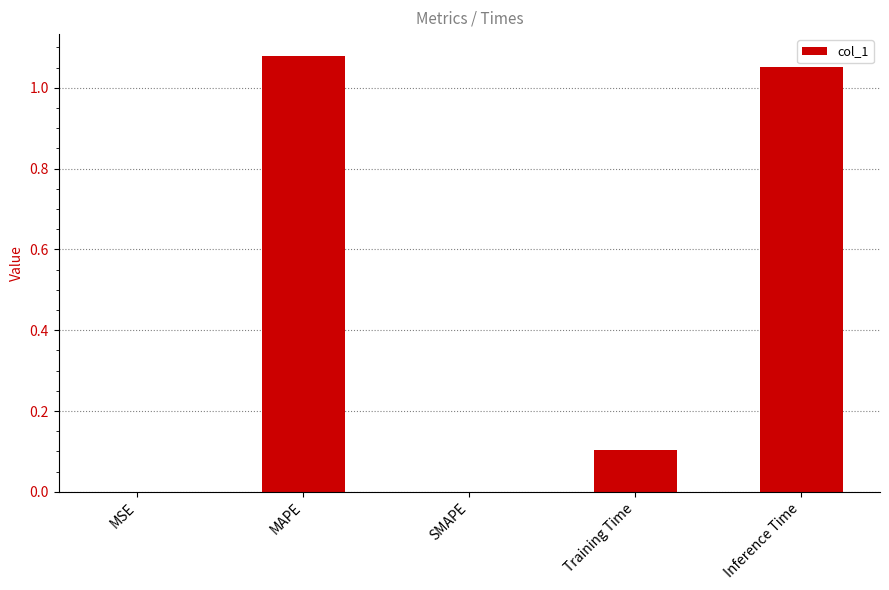

What is the change in value from SMAPE to Inference Time?

+1.1